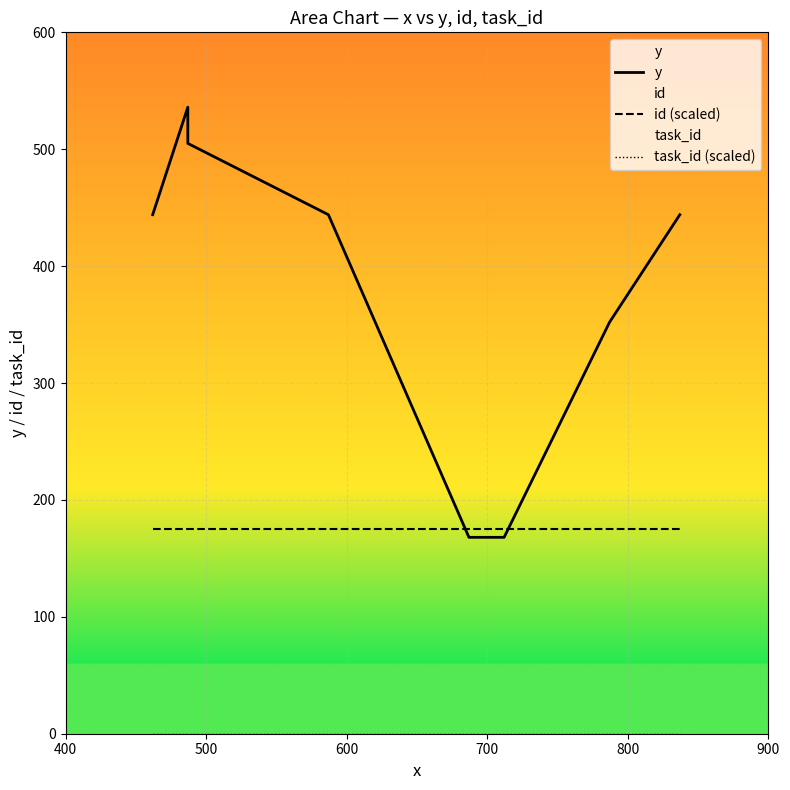

True or false: task_id (scaled) has a value of 0 at 900.

True